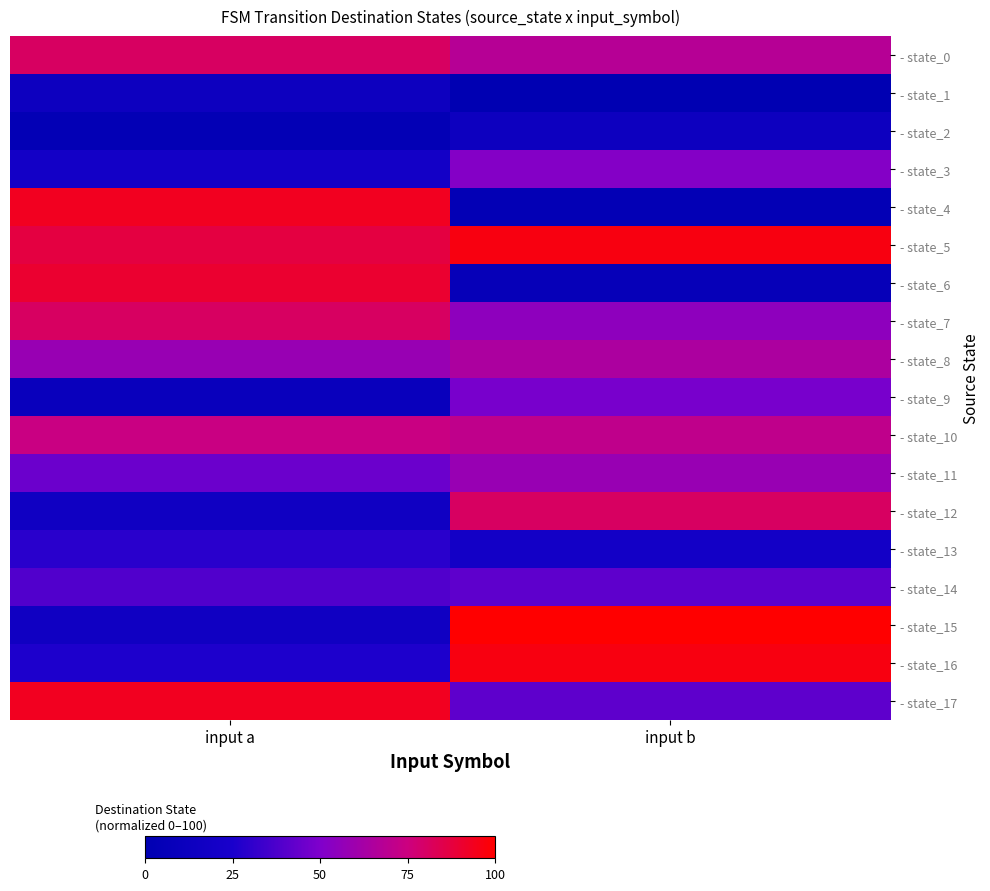

At how many categories does at least one series exceed 84?

2